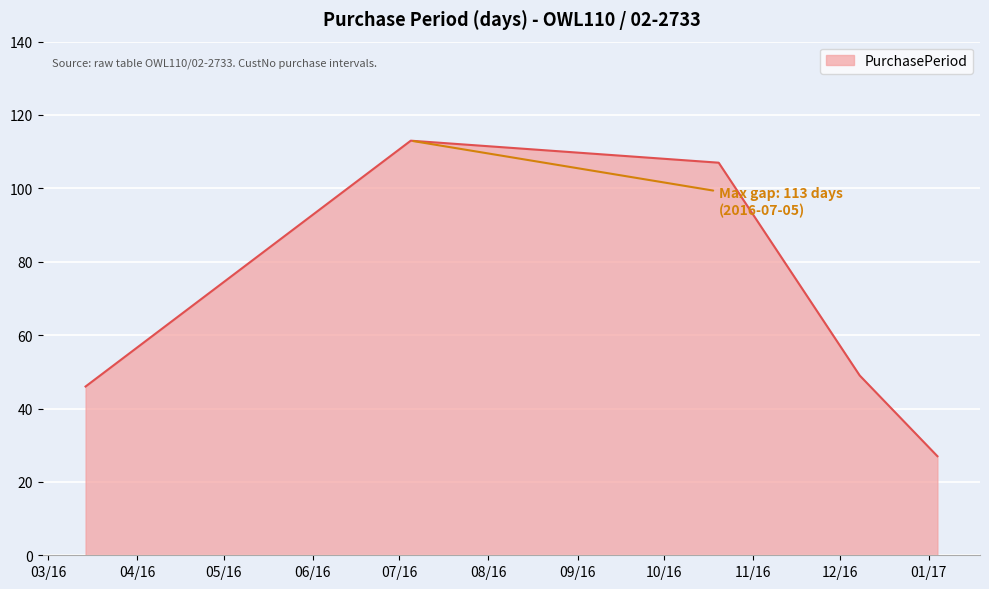

Reading left to right, extract all data points from this chart.

46	113	107	49	27